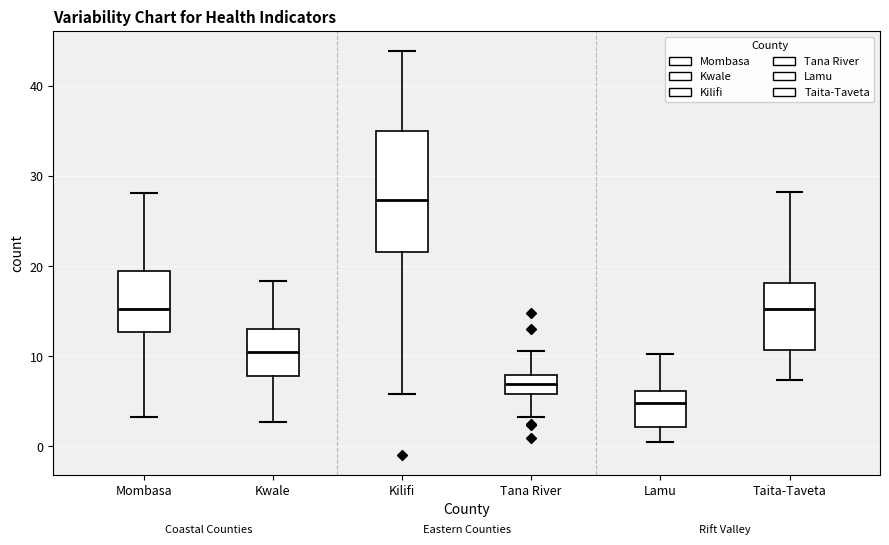

Which box has the lowest median line?

Lamu